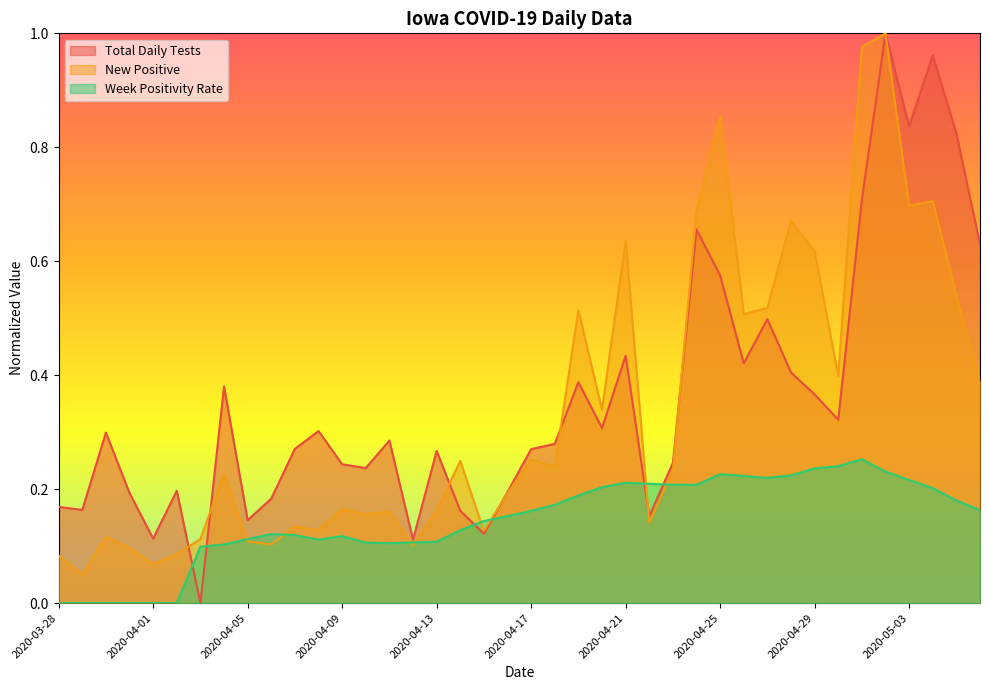

Reading left to right, what are all the values shown in this chart?

Total Daily Tests: 2020-03-28=0.2	2020-03-29=0.2	2020-03-30=0.3	2020-03-31=0.2	2020-04-01=0.1	2020-04-02=0.2	2020-04-03=0.0	2020-04-04=0.4	2020-04-05=0.1	2020-04-06=0.2	2020-04-07=0.3	2020-04-08=0.3	2020-04-09=0.2	2020-04-10=0.2	2020-04-11=0.3	2020-04-12=0.1	2020-04-13=0.3	2020-04-14=0.2	2020-04-15=0.1	2020-04-16=0.2	2020-04-17=0.3	2020-04-18=0.3	2020-04-19=0.4	2020-04-20=0.3	2020-04-21=0.4	2020-04-22=0.2	2020-04-23=0.2	2020-04-24=0.7	2020-04-25=0.6	2020-04-26=0.4	2020-04-27=0.5	2020-04-28=0.4	2020-04-29=0.4	2020-04-30=0.3	2020-05-01=0.7	2020-05-02=1.0	2020-05-03=0.8	2020-05-04=1.0	2020-05-05=0.8	2020-05-06=0.6
New Positive: 2020-03-28=0.1	2020-03-29=0.1	2020-03-30=0.1	2020-03-31=0.1	2020-04-01=0.1	2020-04-02=0.1	2020-04-03=0.1	2020-04-04=0.2	2020-04-05=0.1	2020-04-06=0.1	2020-04-07=0.1	2020-04-08=0.1	2020-04-09=0.2	2020-04-10=0.2	2020-04-11=0.2	2020-04-12=0.1	2020-04-13=0.2	2020-04-14=0.2	2020-04-15=0.1	2020-04-16=0.2	2020-04-17=0.3	2020-04-18=0.2	2020-04-19=0.5	2020-04-20=0.3	2020-04-21=0.6	2020-04-22=0.1	2020-04-23=0.2	2020-04-24=0.7	2020-04-25=0.9	2020-04-26=0.5	2020-04-27=0.5	2020-04-28=0.7	2020-04-29=0.6	2020-04-30=0.4	2020-05-01=1.0	2020-05-02=1.0	2020-05-03=0.7	2020-05-04=0.7	2020-05-05=0.5	2020-05-06=0.4
Week Positivity Rate: 2020-03-28=0.0	2020-03-29=0.0	2020-03-30=0.0	2020-03-31=0.0	2020-04-01=0.0	2020-04-02=0.0	2020-04-03=0.1	2020-04-04=0.1	2020-04-05=0.1	2020-04-06=0.1	2020-04-07=0.1	2020-04-08=0.1	2020-04-09=0.1	2020-04-10=0.1	2020-04-11=0.1	2020-04-12=0.1	2020-04-13=0.1	2020-04-14=0.1	2020-04-15=0.1	2020-04-16=0.2	2020-04-17=0.2	2020-04-18=0.2	2020-04-19=0.2	2020-04-20=0.2	2020-04-21=0.2	2020-04-22=0.2	2020-04-23=0.2	2020-04-24=0.2	2020-04-25=0.2	2020-04-26=0.2	2020-04-27=0.2	2020-04-28=0.2	2020-04-29=0.2	2020-04-30=0.2	2020-05-01=0.3	2020-05-02=0.2	2020-05-03=0.2	2020-05-04=0.2	2020-05-05=0.2	2020-05-06=0.2